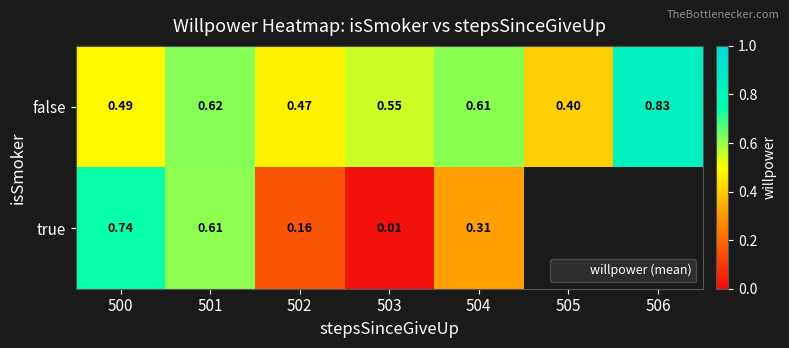

At how many categories does at least one series exceed 0?

7